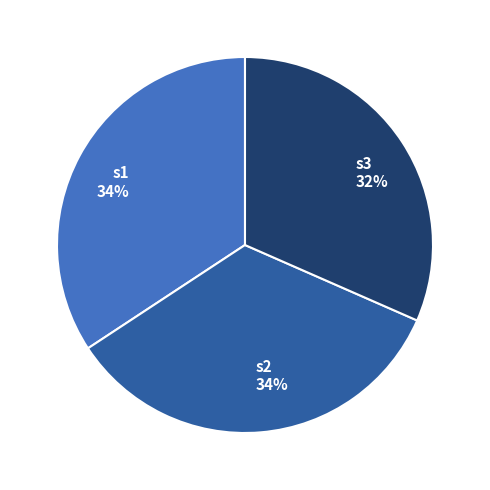

True or false: s2 accounts for 34% of the total.

True